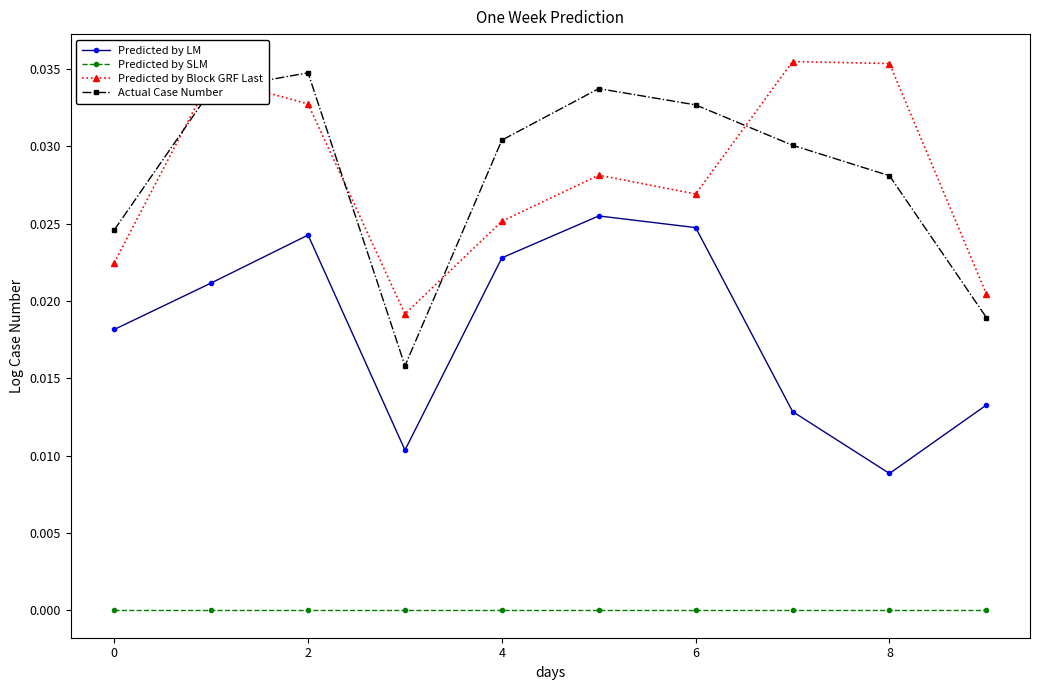

Which series has the widest spread of values?

Actual Case Number